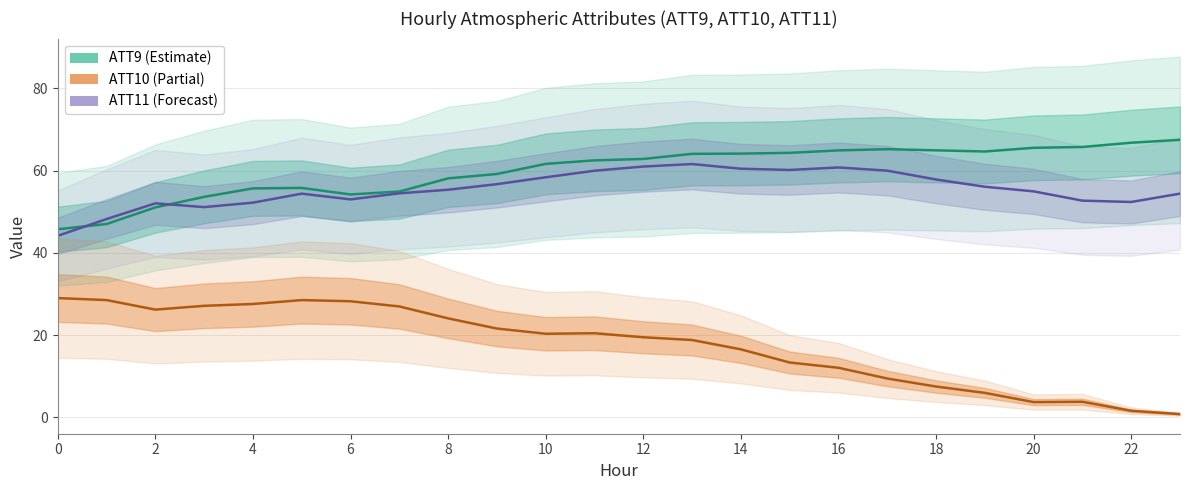

Reading left to right, list all the values displayed in this chart.

ATT9: 0=45.7	1=47.0	2=51.0	3=53.6	4=55.7	5=55.8	6=54.2	7=54.9	8=58.1	9=59.2	10=61.6	11=62.5	12=62.8	13=64.1	14=64.1	15=64.3	16=64.9	17=65.2	18=64.9	19=64.6	20=65.5	21=65.7	22=66.8	23=67.5
ATT10: 0=29.0	1=28.5	2=26.2	3=27.1	4=27.6	5=28.5	6=28.2	7=27.0	8=24.1	9=21.6	10=20.3	11=20.5	12=19.5	13=18.8	14=16.5	15=13.3	16=12.1	17=9.5	18=7.5	19=6.0	20=3.7	21=3.8	22=1.6	23=0.8
ATT11: 0=44.1	1=48.2	2=52.0	3=51.1	4=52.2	5=54.4	6=53.0	7=54.5	8=55.3	9=56.7	10=58.4	11=60.0	12=61.0	13=61.6	14=60.4	15=60.2	16=60.8	17=60.0	18=57.8	19=56.1	20=54.9	21=52.7	22=52.4	23=54.4